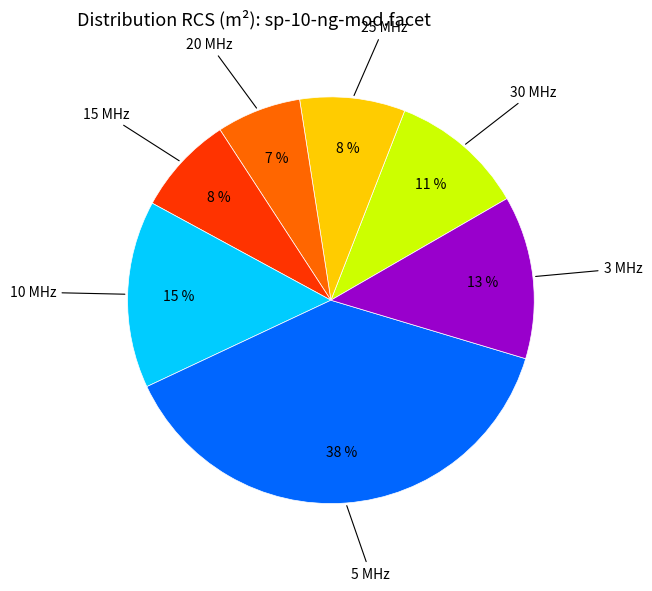

Does any single category account for the majority?

No